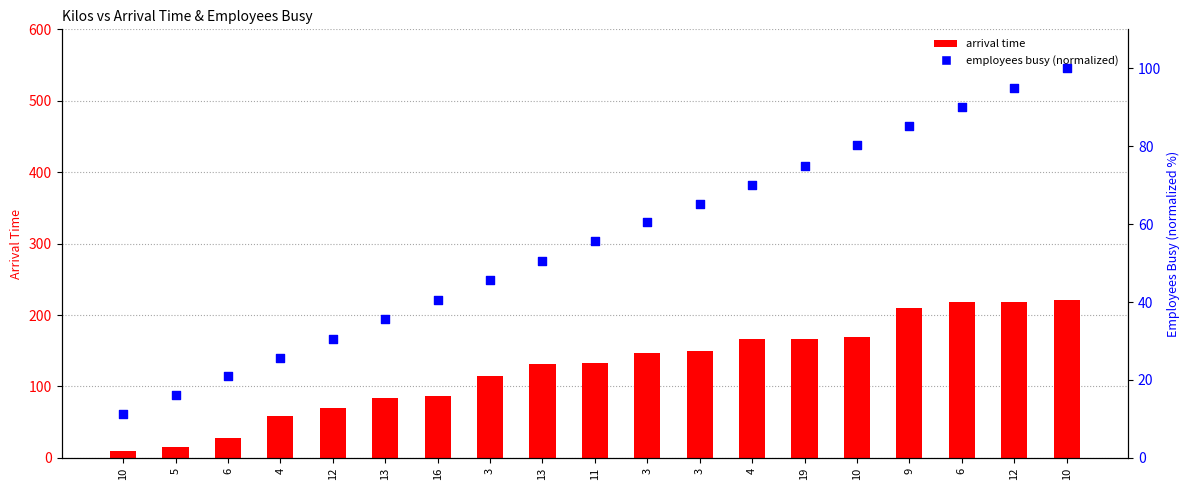

Which series contains the lowest Y value?

arrival time